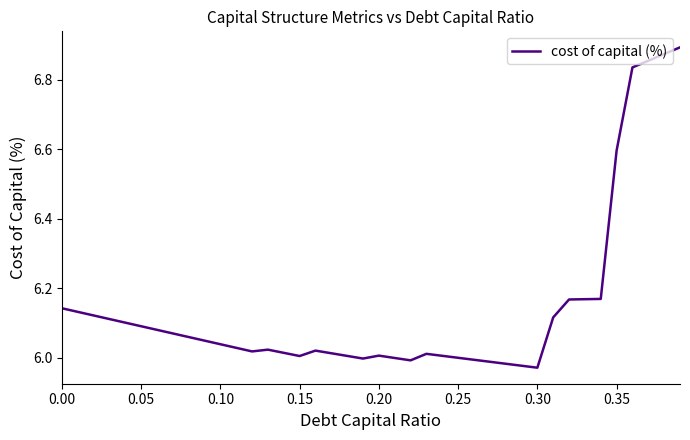

What is the difference between the maximum and minimum values?

0.9